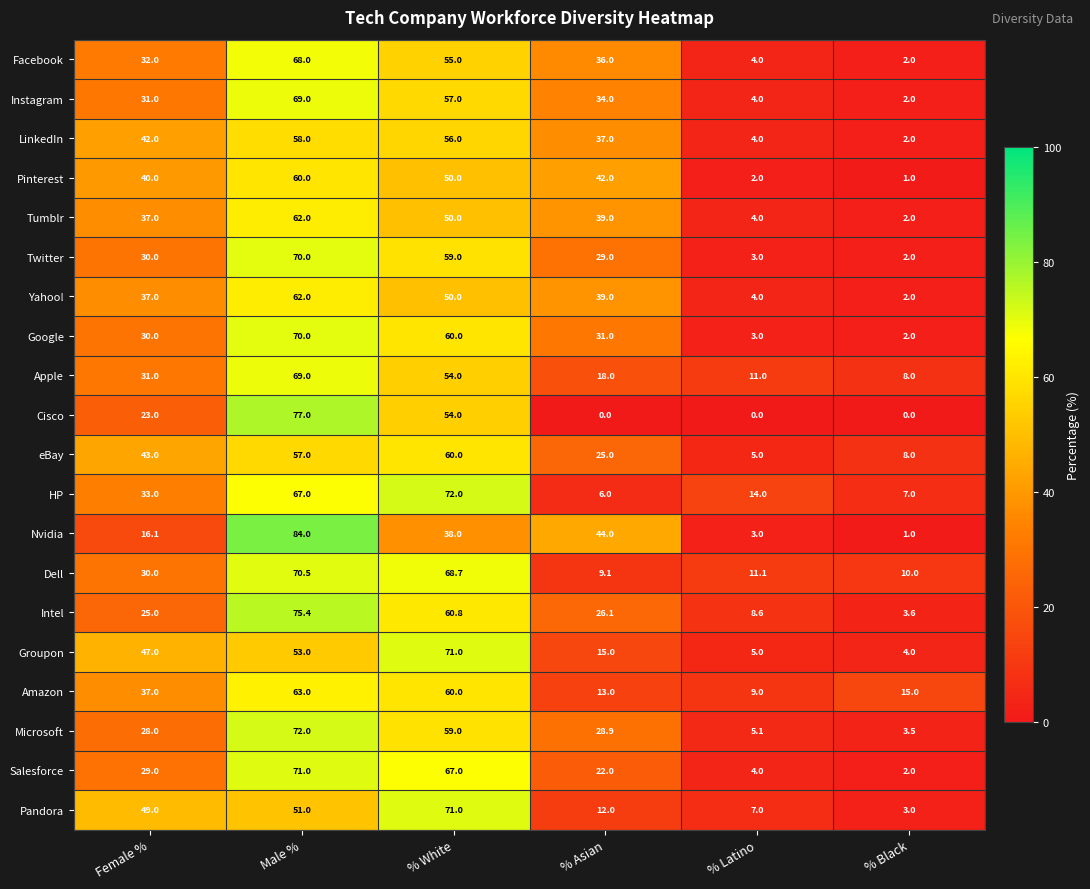

Which series has the widest spread of values?

Nvidia